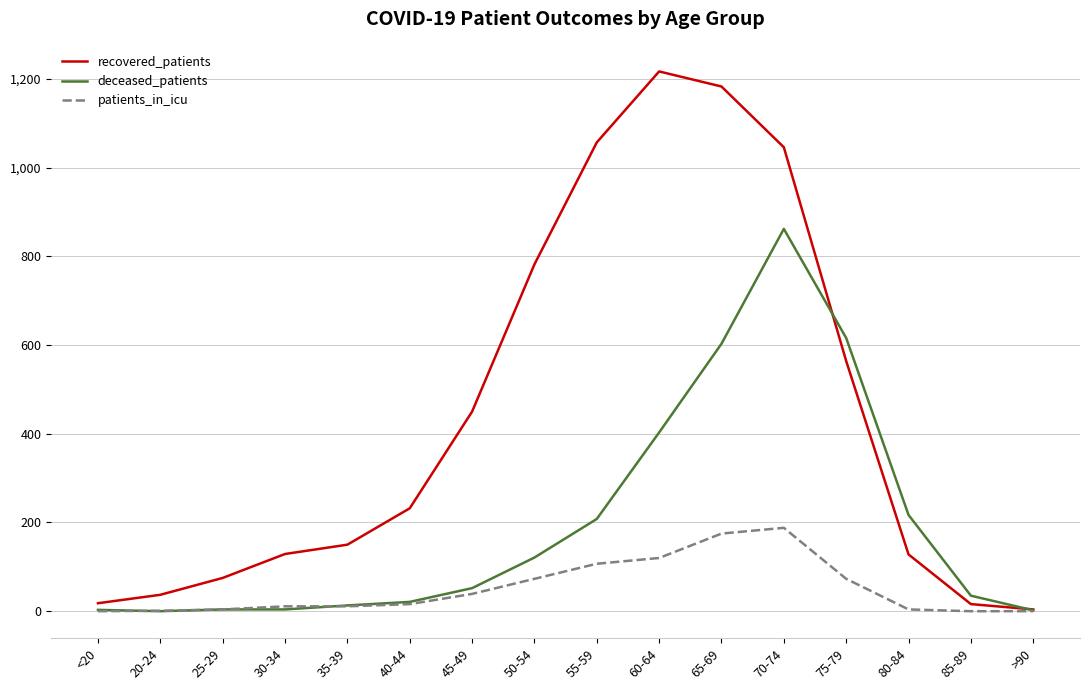

Which series has the widest spread of values?

recovered_patients